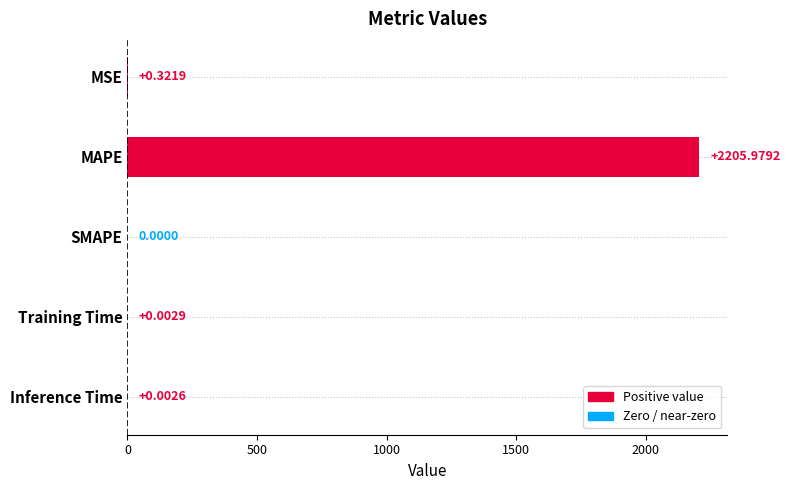

Between Inference Time and MAPE, which is larger?

MAPE